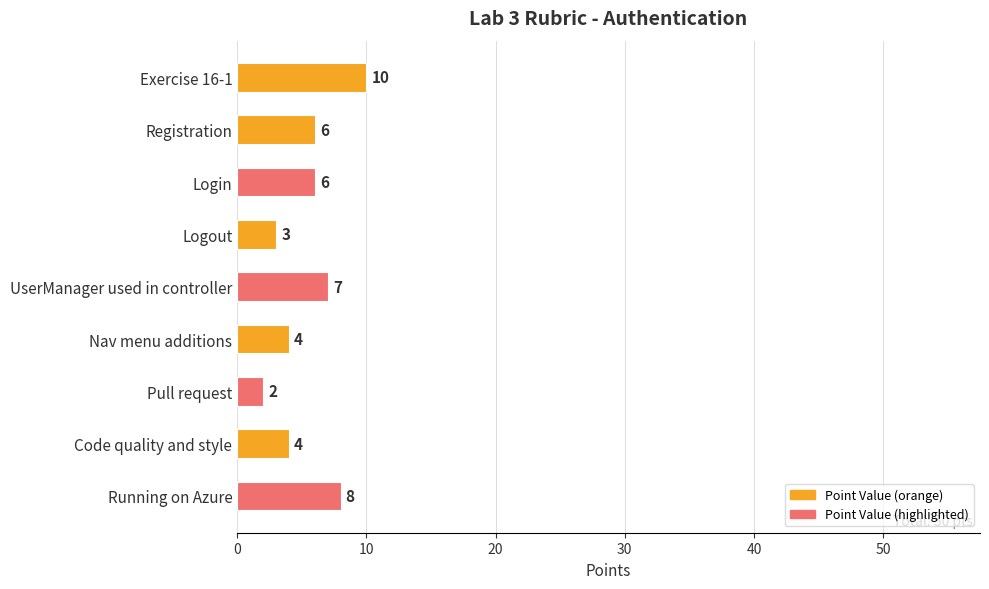

Count the values in the range 4 to 7.

5